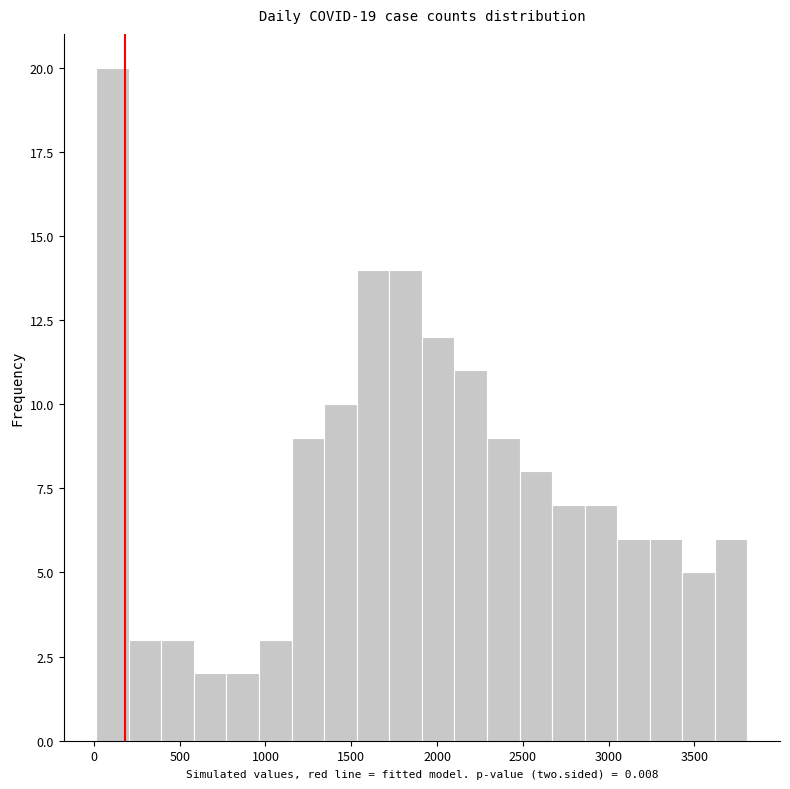

Around what value on the x-axis is the tallest bar? Give the approximate position of its centre, as read against the axis.

100